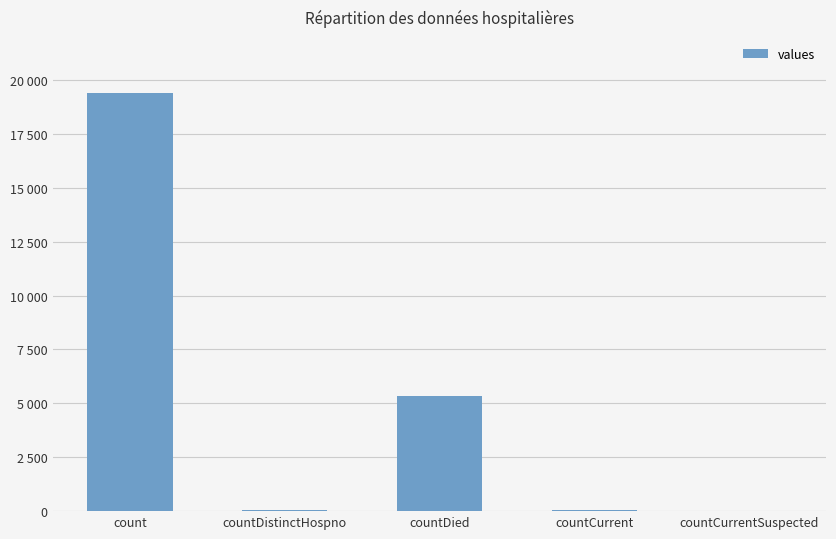

Are the bars horizontal?

No